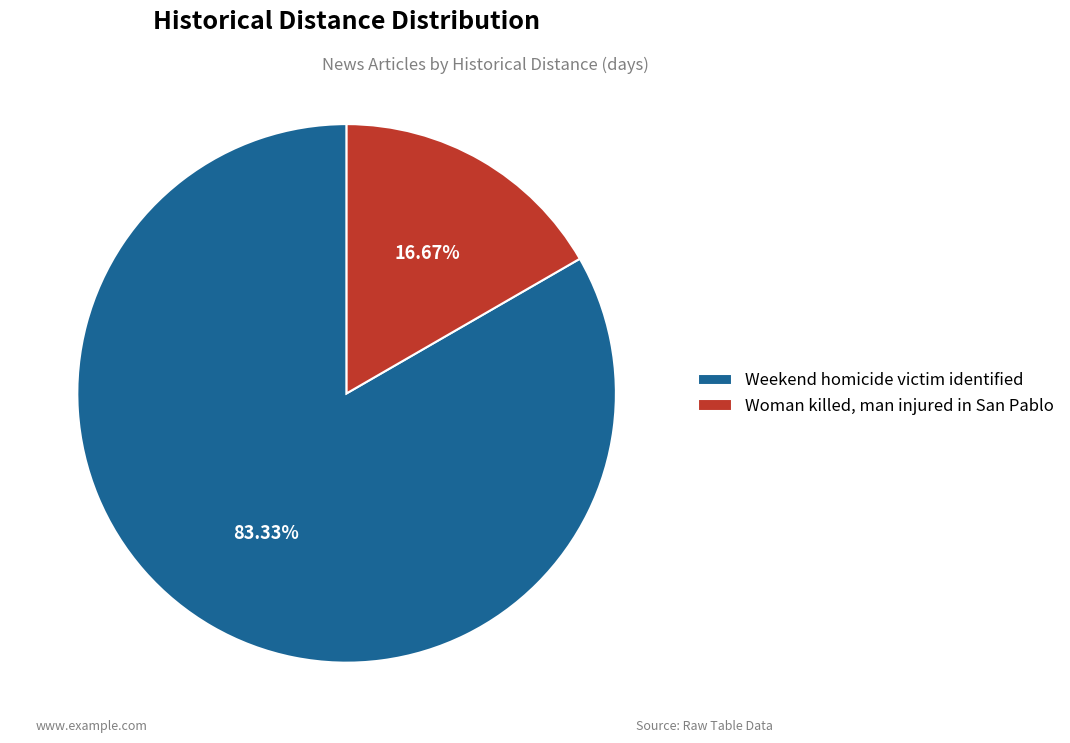

Between Woman killed, man injured in San Pablo and Weekend homicide victim identified, which is larger?

Weekend homicide victim identified